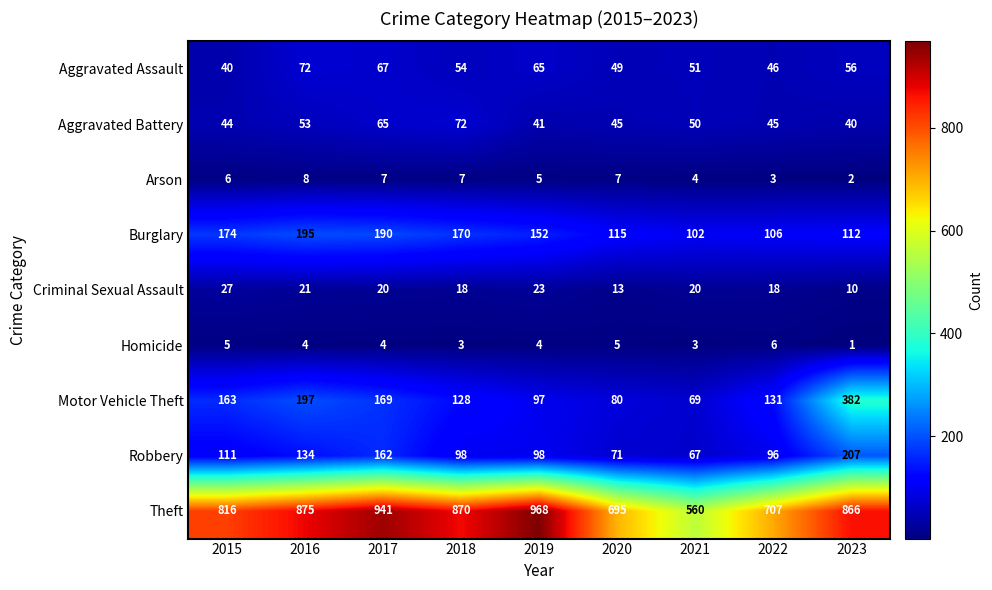

What is the sum of the Burglary values at 2015 and 2021?

276